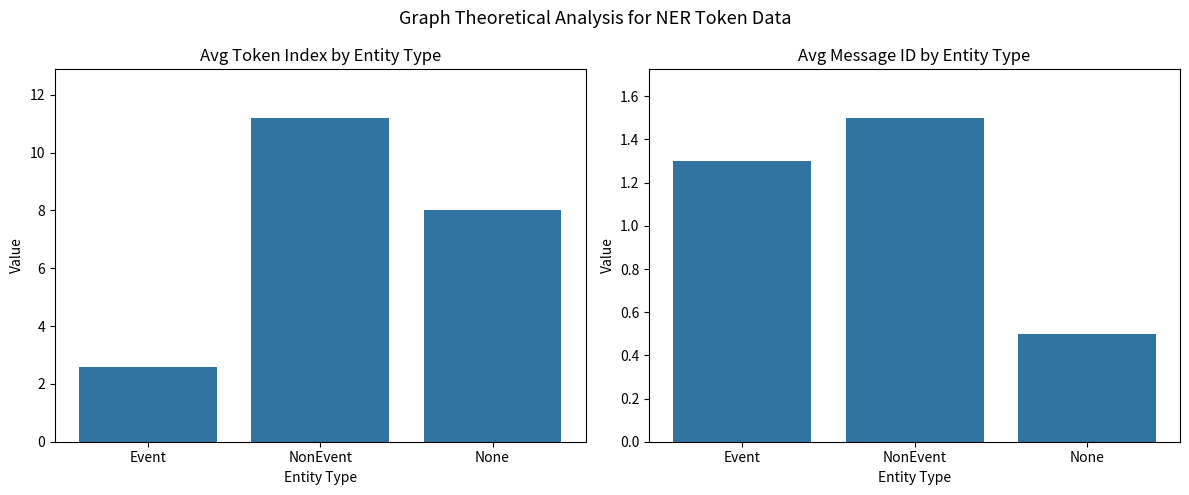

Where is Avg Message ID nearest to the value 1?

Event